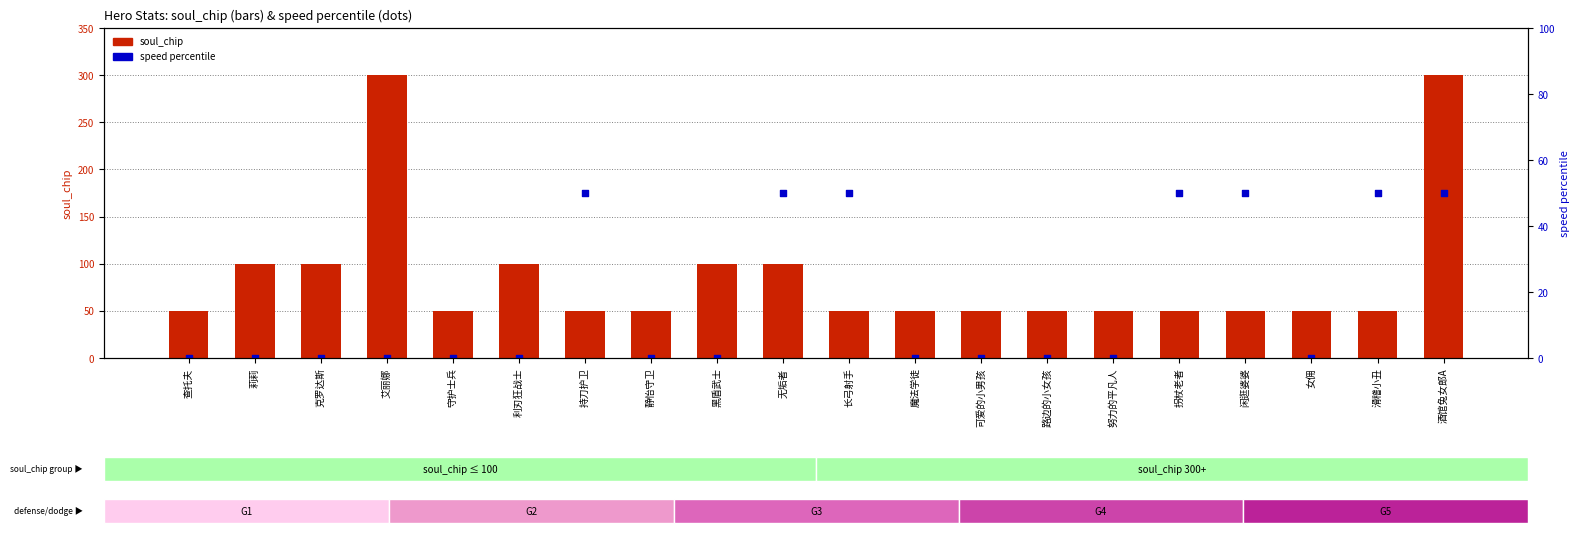

Which series has the largest total across all categories?

soul_chip